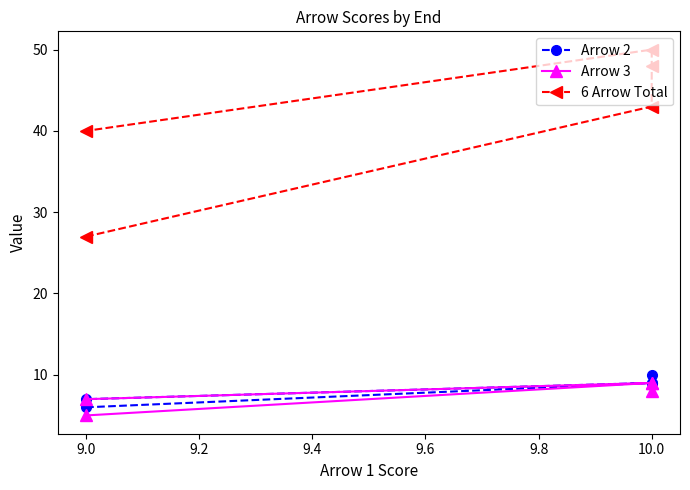

What are all the series names shown in the legend?

Arrow 2, Arrow 3, 6 Arrow Total